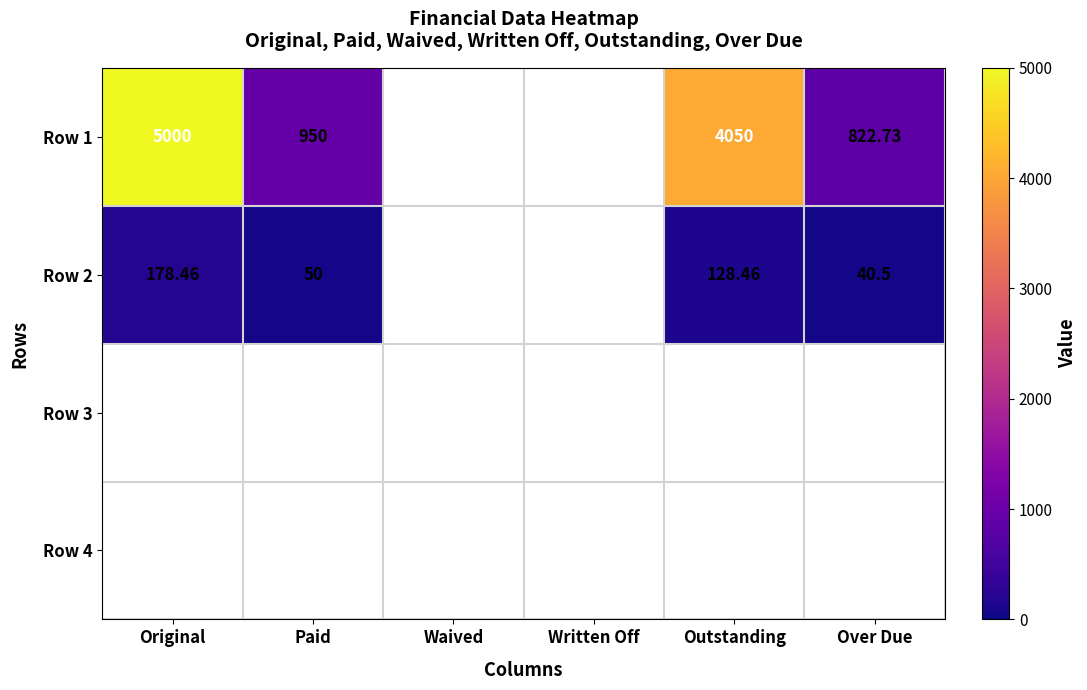

Rank the series by their maximum value, from lowest to highest.

Row 3, Row 4, Row 2, Row 1